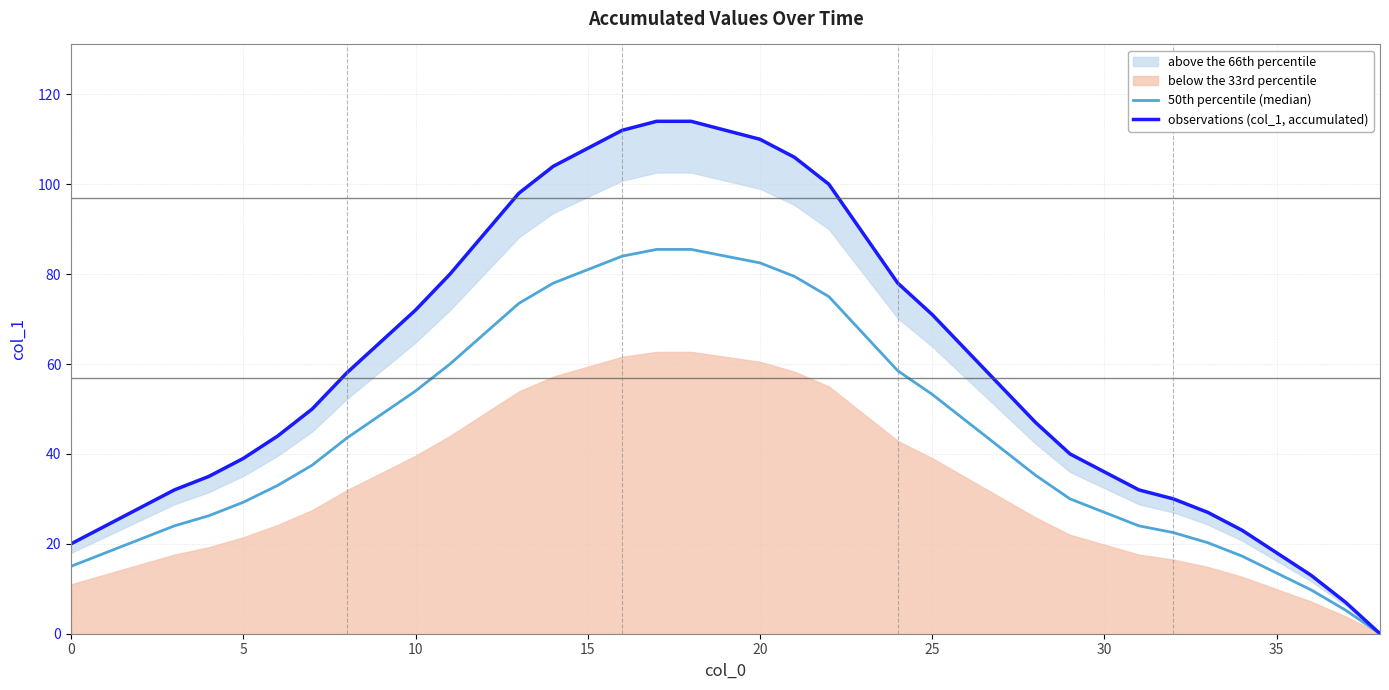

Between 11 and 21, which is larger?

21